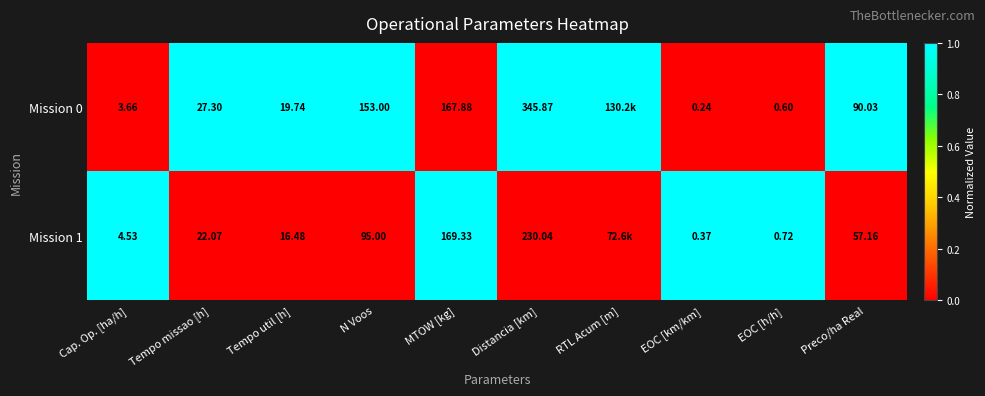

Is the value of Mission 1 at EOC [km/km] greater than the value of Mission 0 at N Voos?

No